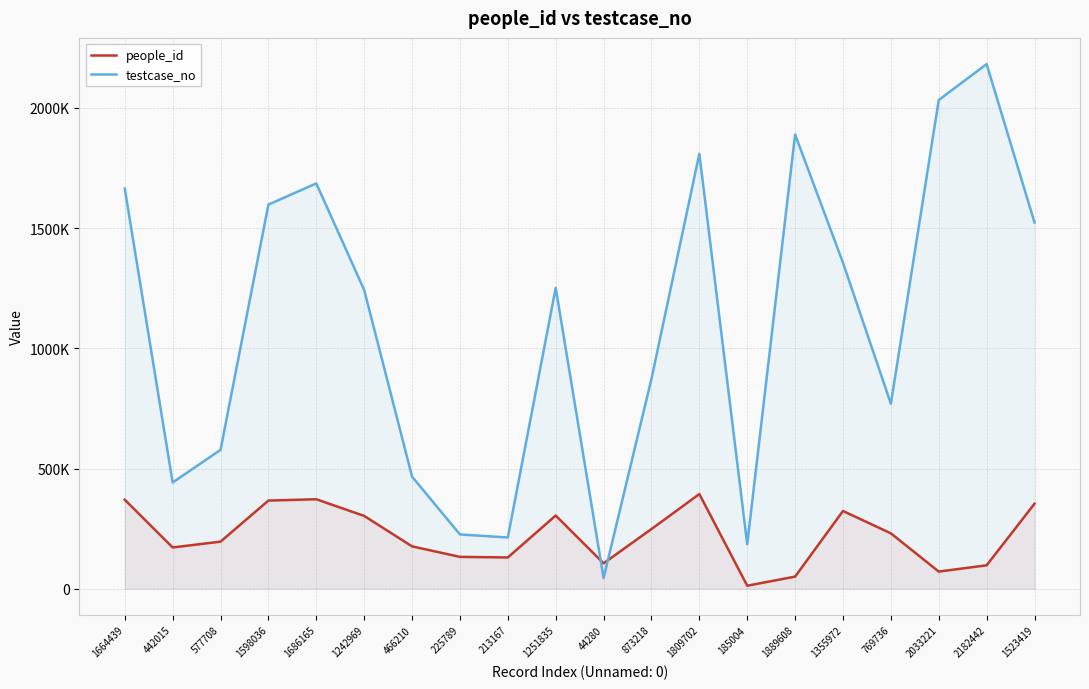

What is the value of the testcase_no point at the 5th from the left?

1686166